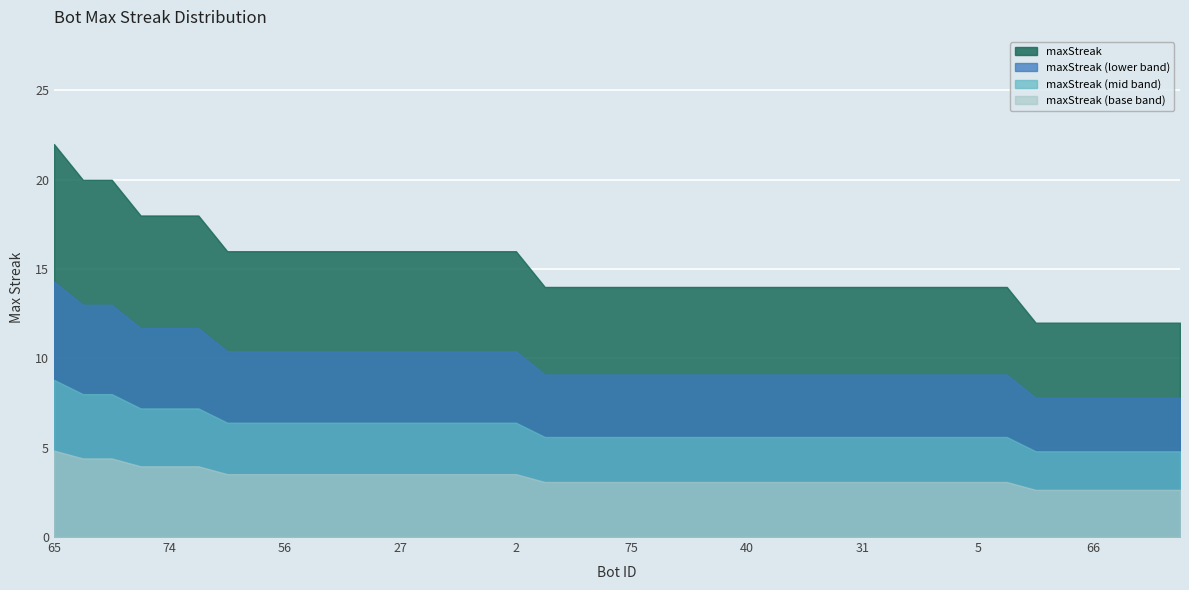

What position from the left is 74?

5